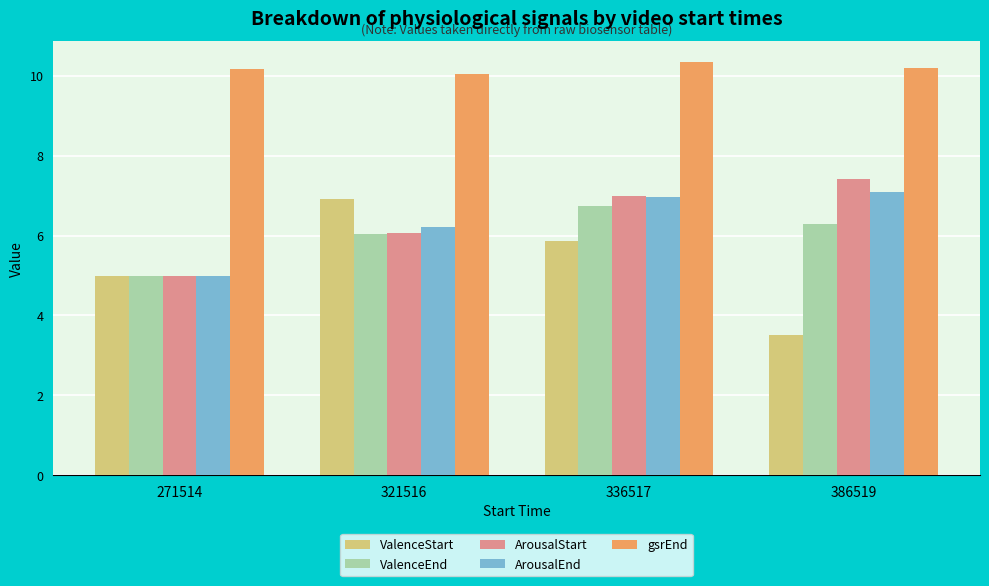

What are all the series names shown in the legend?

ValenceStart, ValenceEnd, ArousalStart, ArousalEnd, gsrEnd